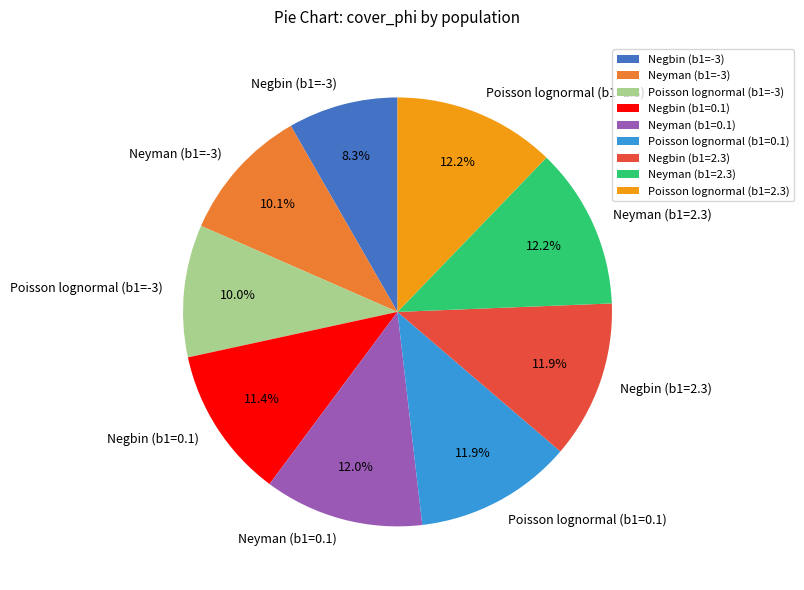

Which slice is the smallest?

Negbin (b1=-3)